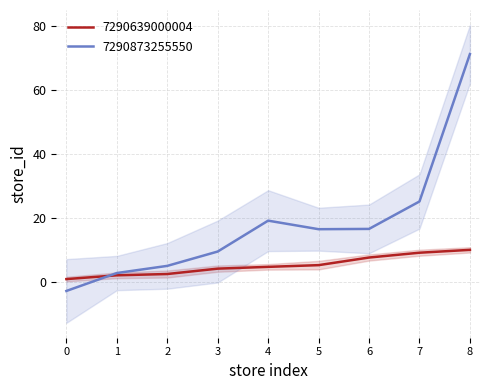

Reading left to right, transcribe all the data shown in this chart.

7290639000004: 0=1.0	1=2.2	2=2.6	3=4.3	4=4.8	5=5.4	6=7.7	7=9.2	8=10.1
7290873255550: 0=-2.7	1=2.9	2=5.1	3=9.6	4=19.2	5=16.6	6=16.7	7=25.2	8=71.2